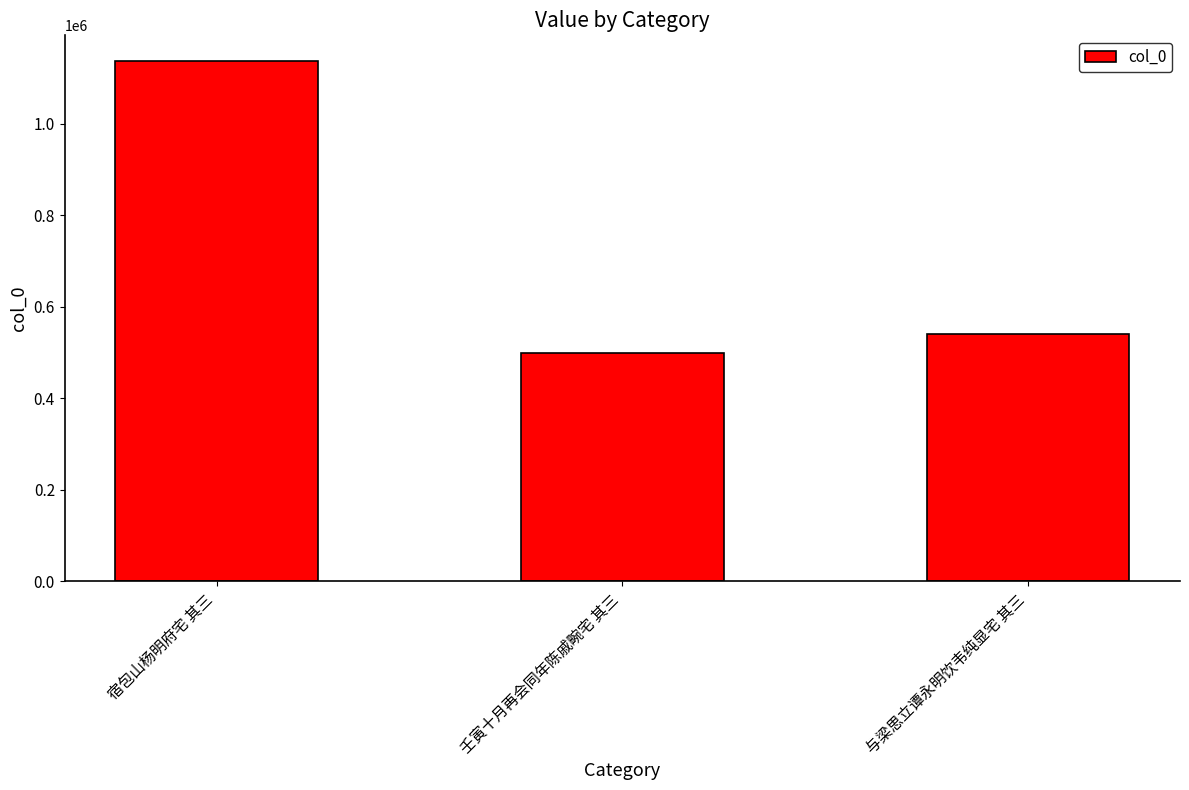

Approximately how many times larger is the value at 宿包山杨明府宅 其三 compared to 壬寅十月再会同年陈戚畹宅 其三?

2.3